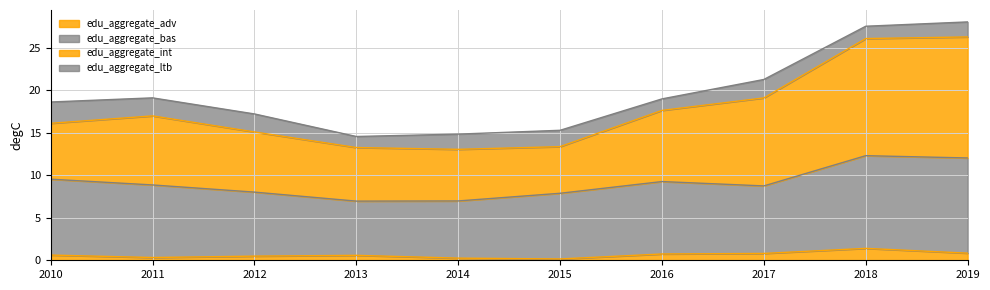

What is the sum of all edu_aggregate_int values?

176.9